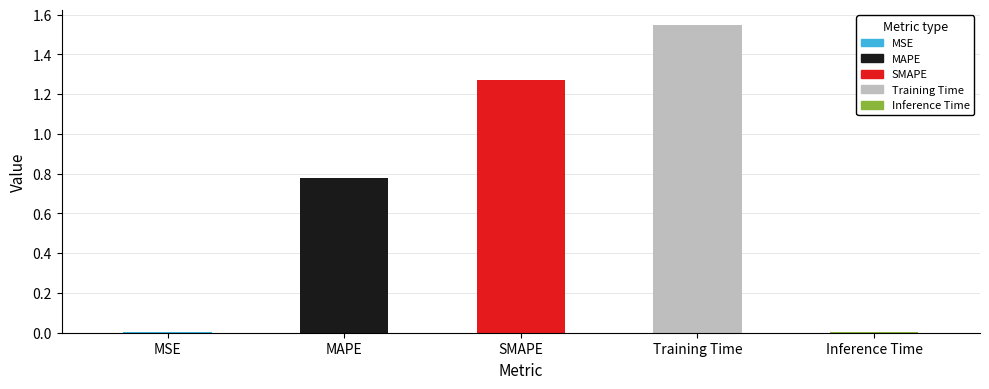

Count the number of data series in this chart.

1